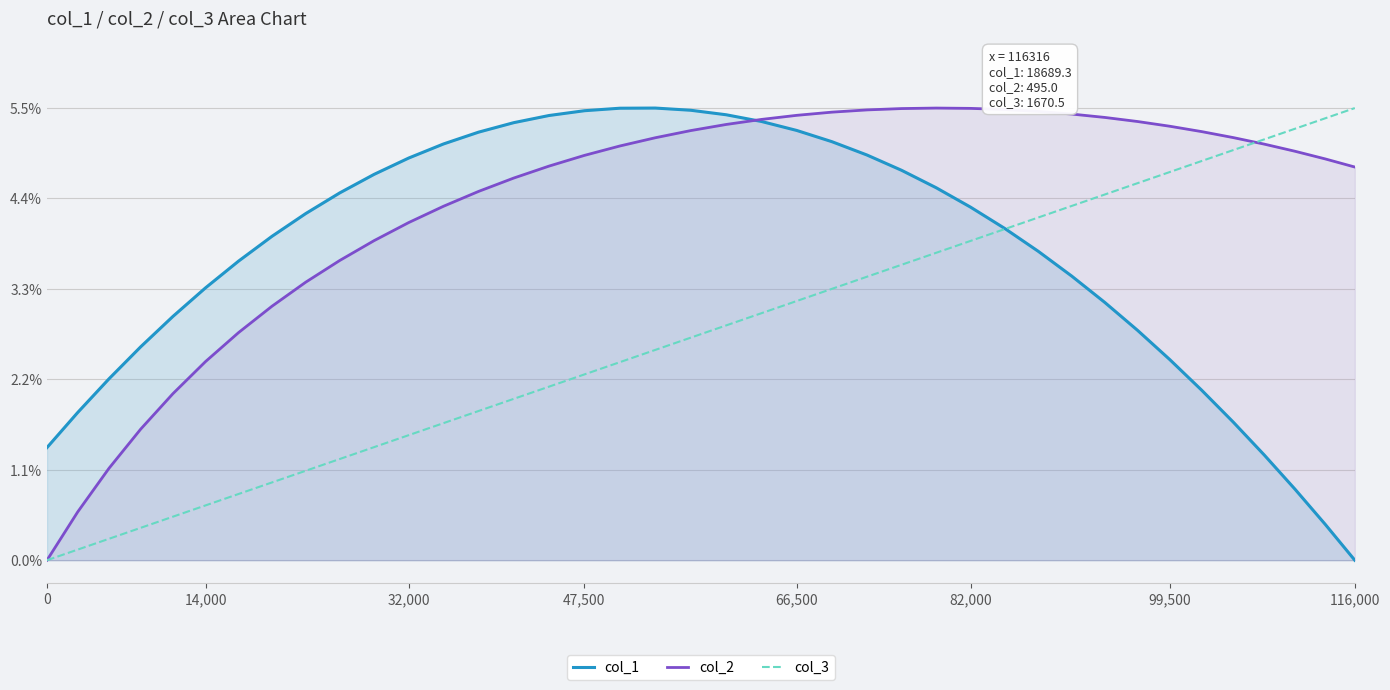

Count the number of data series in this chart.

3